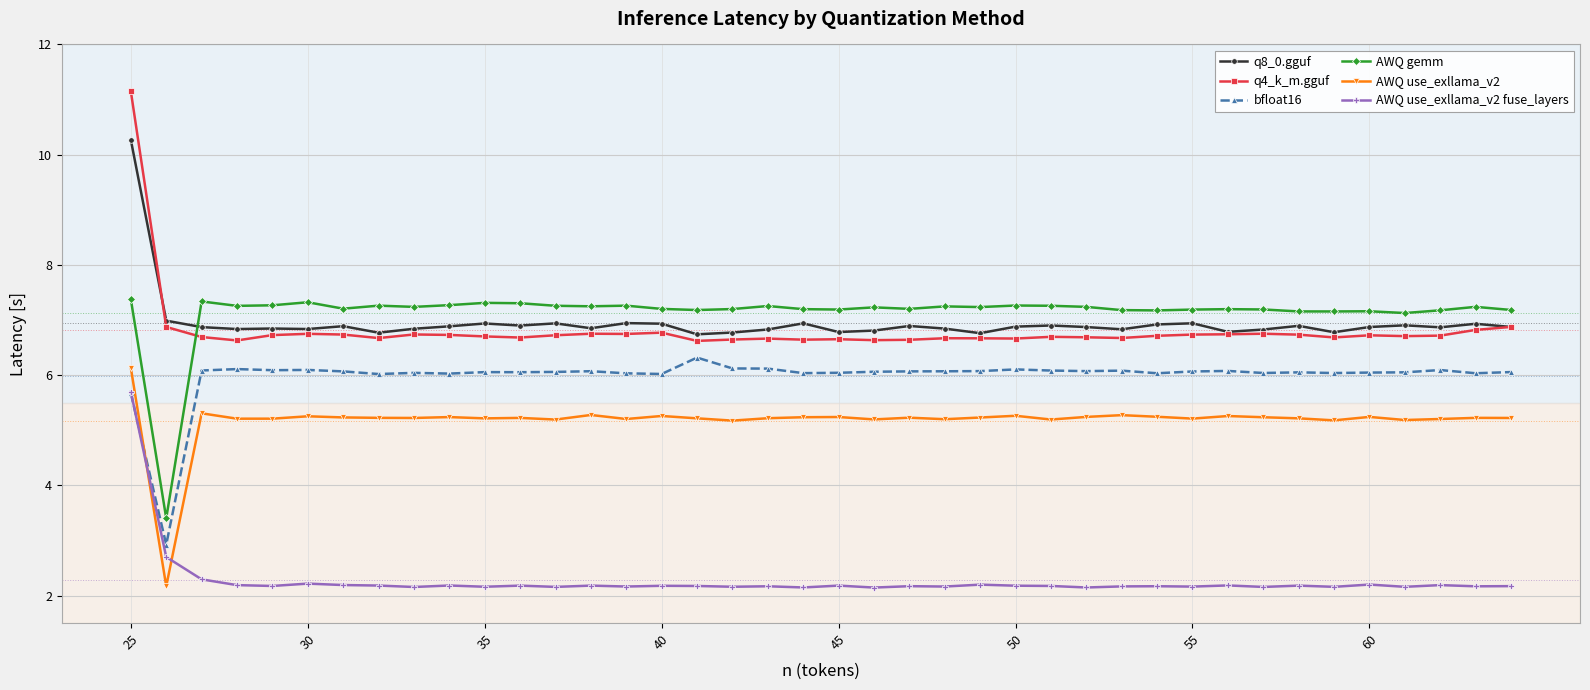

True or false: q8_0.gguf and AWQ use_exllama_v2 cross at least once.

False